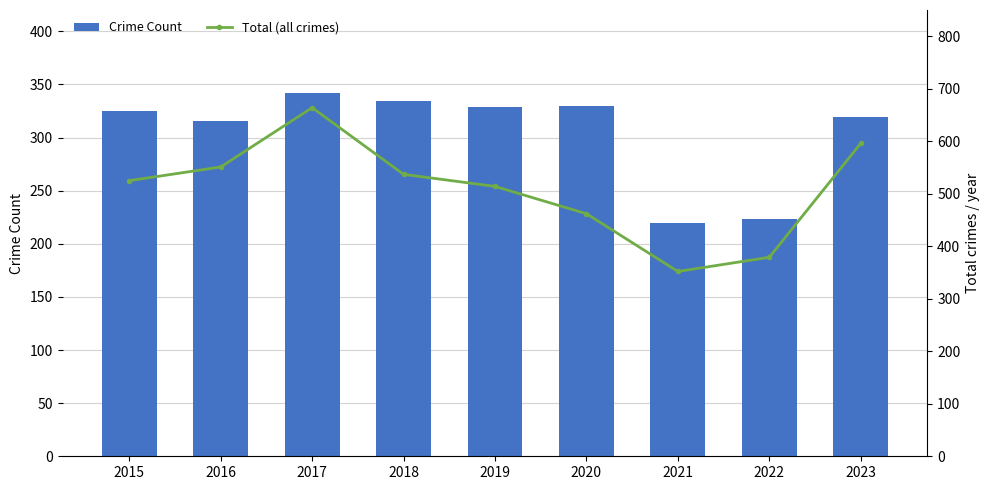

Reading left to right, what are all the values shown in this chart?

Crime Count: 325	316	342	334	329	330	220	223	319
Total (all crimes): 525	551	664	537	514	462	352	379	596